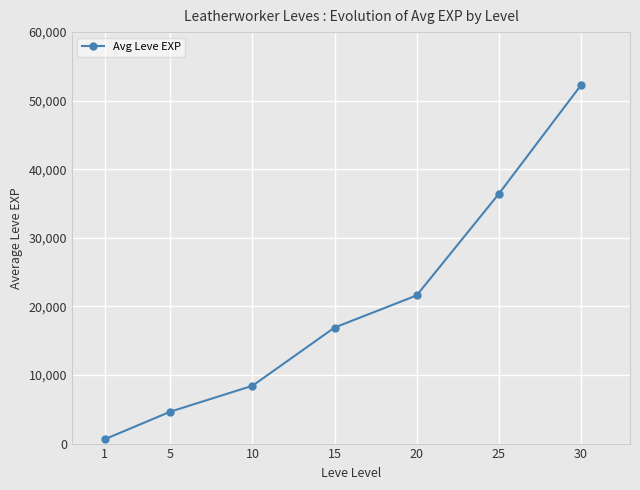

Reading left to right, what are all the values shown in this chart?

630	4660	8430	16920	21600	36390	52220